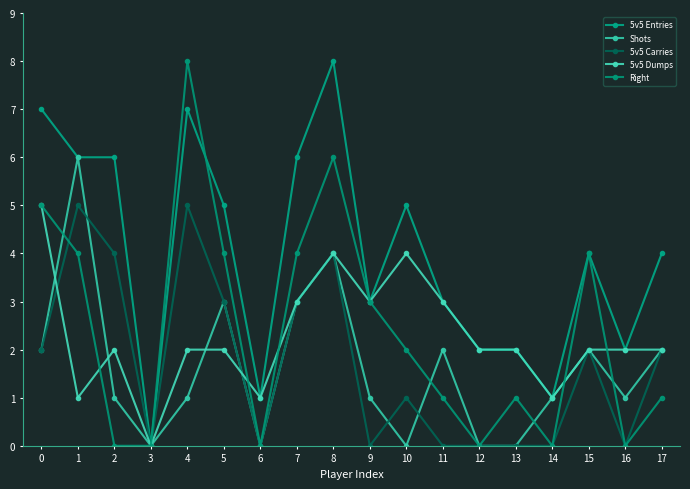

At which category does Shots reach its first local peak?

1